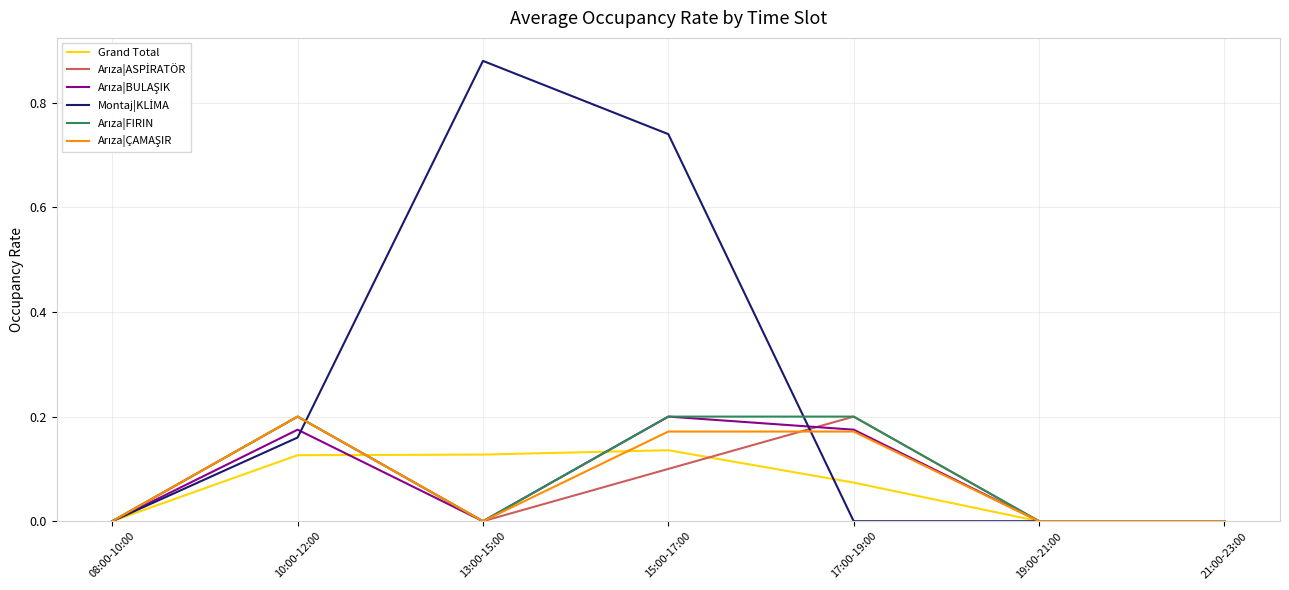

At which category is the sum across all series the highest?

15:00-17:00